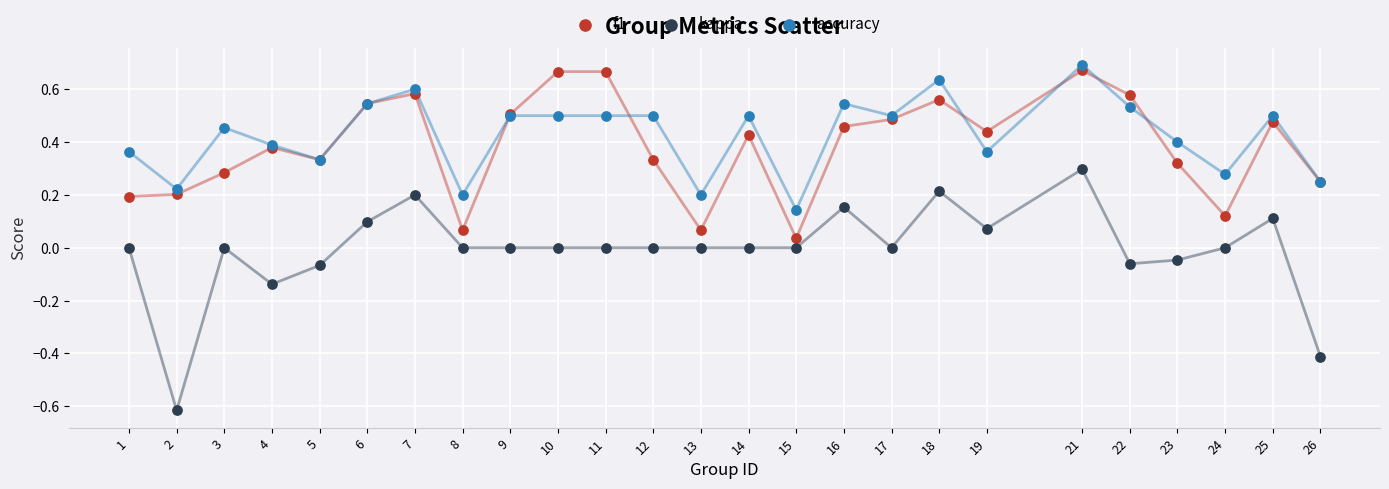

Which series contains the lowest Y value?

kappa